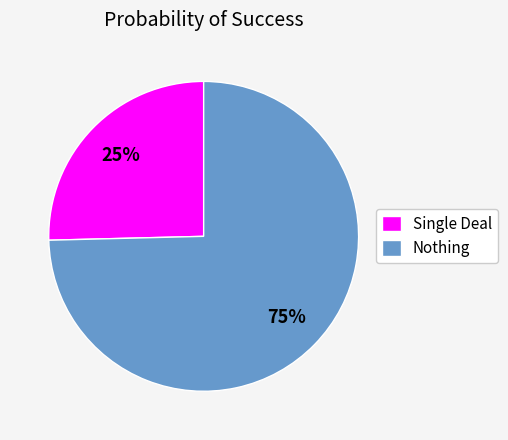

Do Nothing and Single Deal together represent more than half of the pie?

Yes